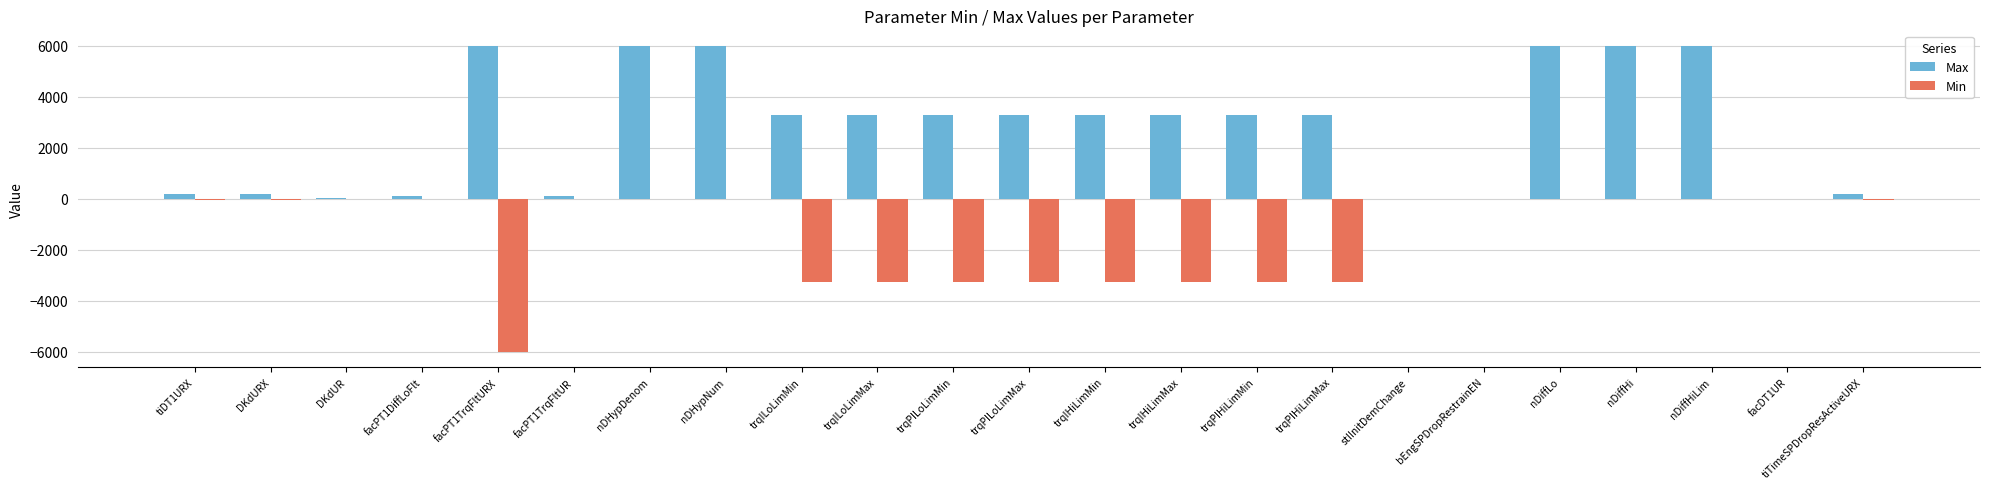

Count the number of data series in this chart.

2